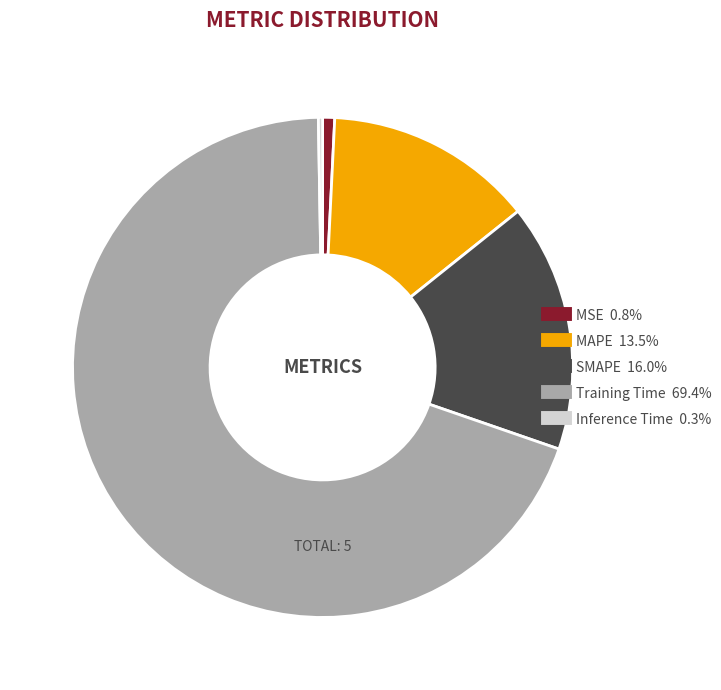

Is there a majority slice in this chart?

Yes